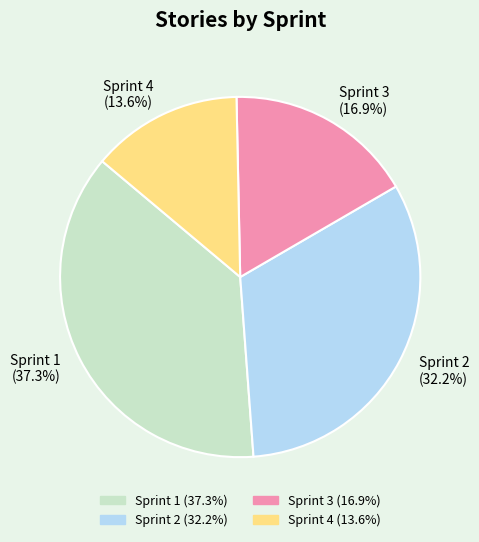

What portion of the pie excludes Sprint 2?

67.8%